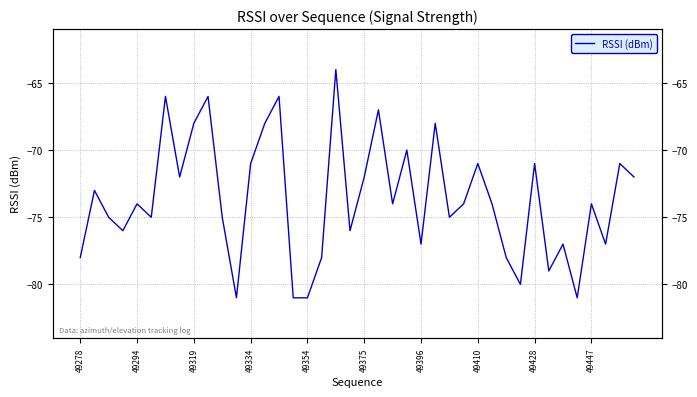

Count the number of categories in the chart.

40